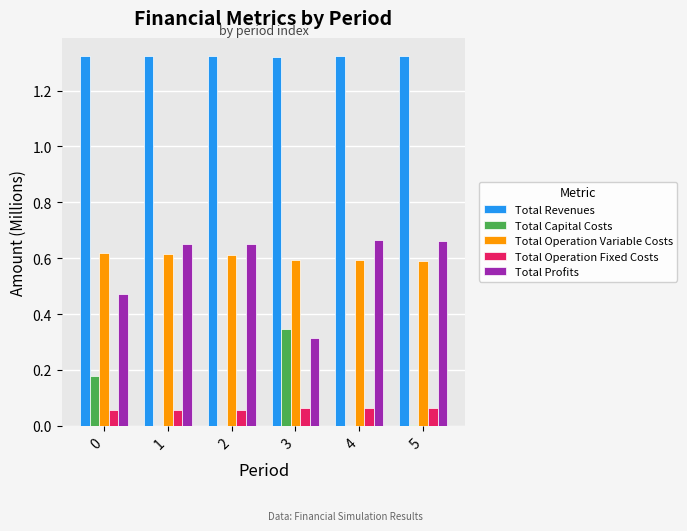

The value of Total Revenues at 2 is 2.2. True or false?

False